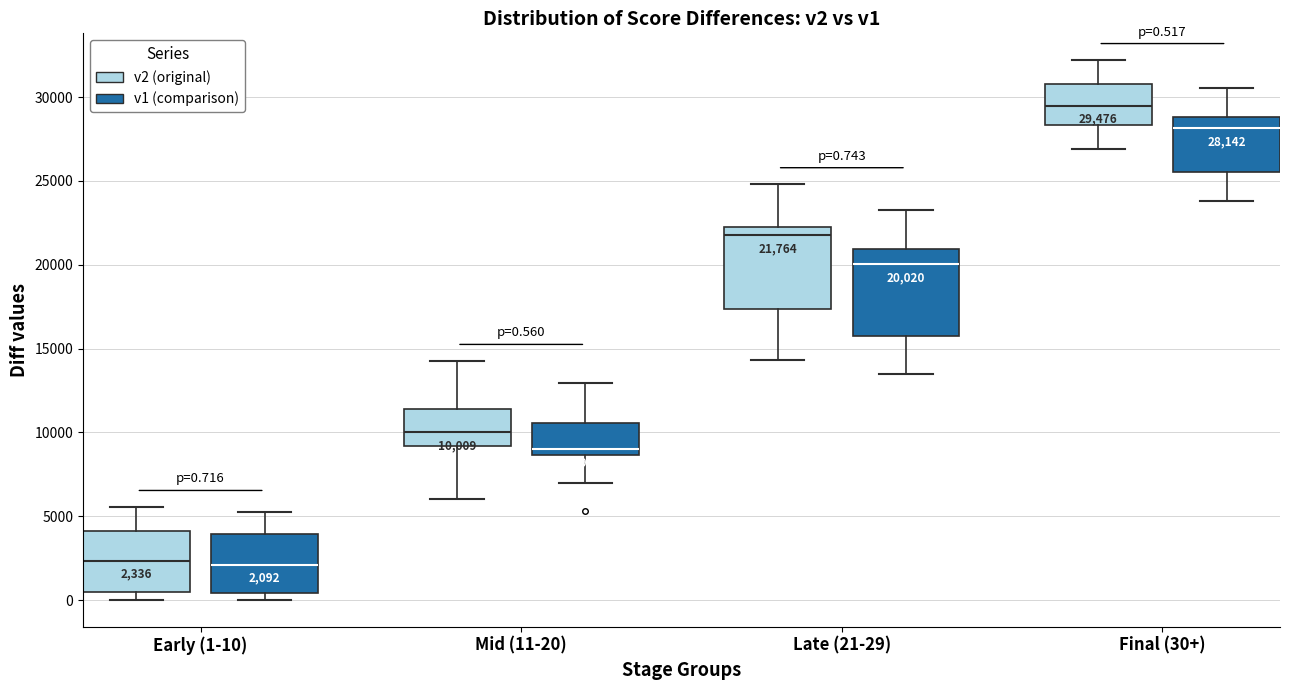

Which box's median line is the highest?

Final (30+) (v2 (original))